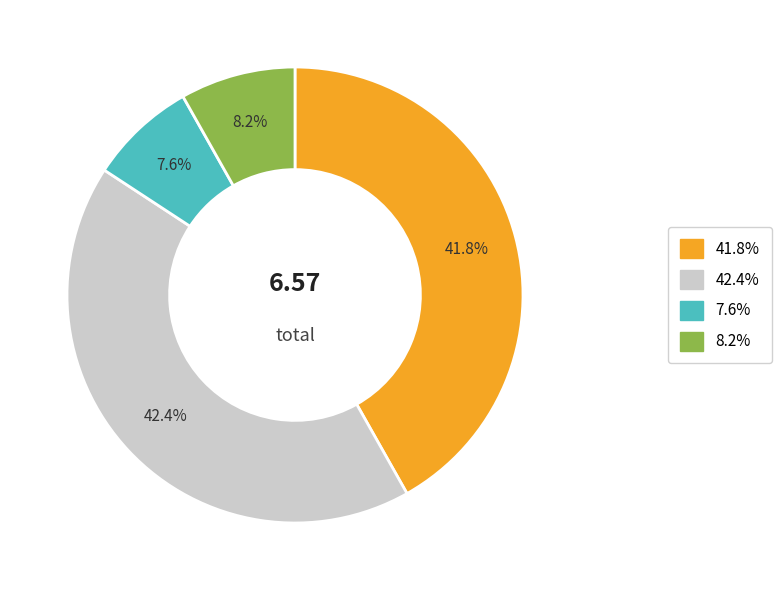

Is there a majority slice in this chart?

No